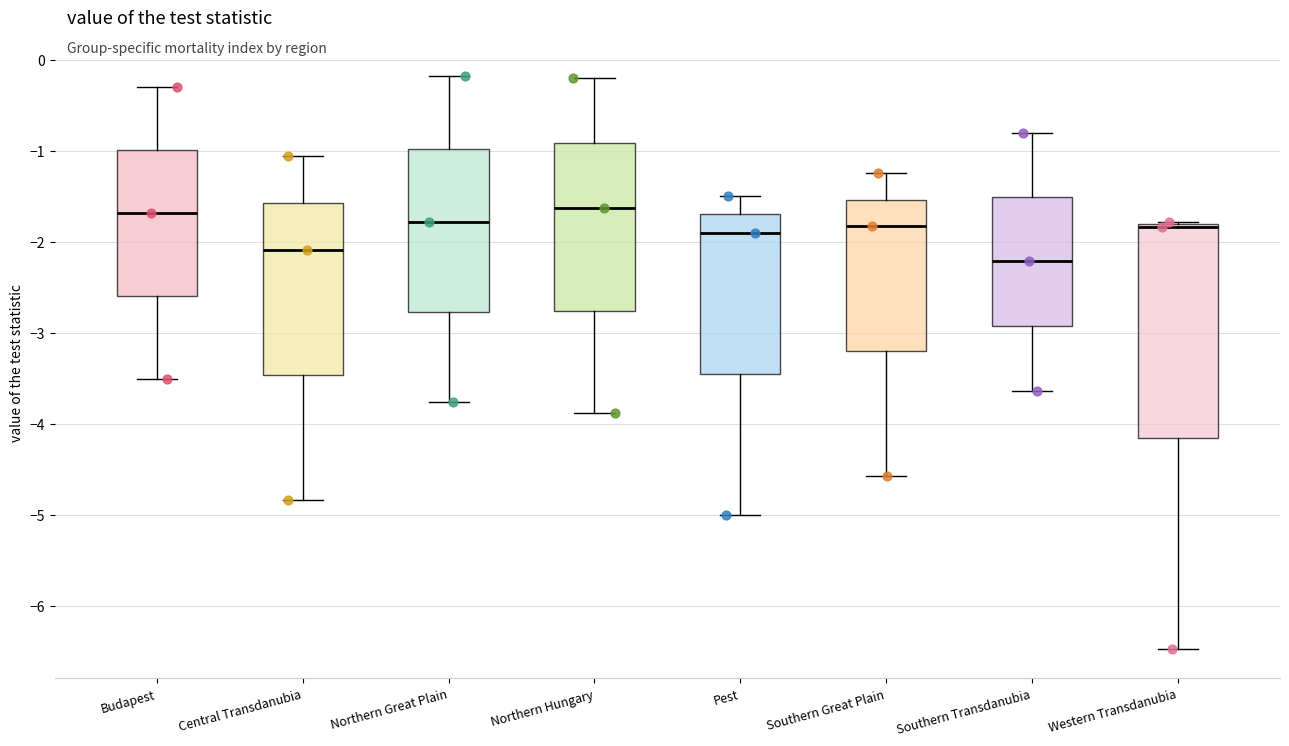

Which box has the lowest median line?

Southern Transdanubia